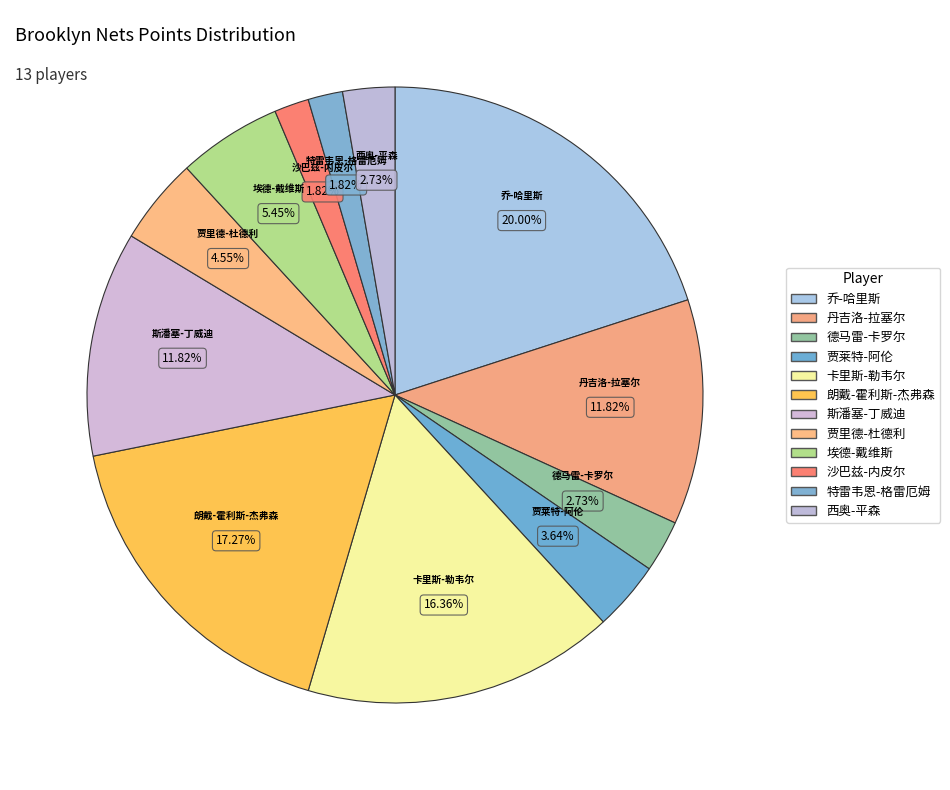

Approximately how many times larger is the value at 贾里德-杜德利 compared to 沙巴兹-内皮尔?

2.5